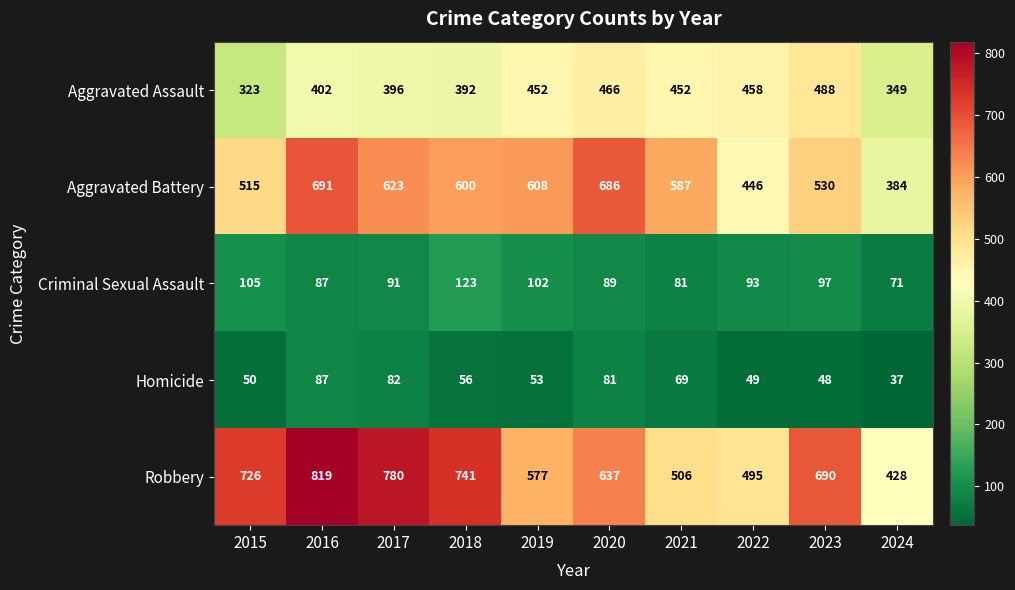

Is it true that Criminal Sexual Assault equals 102 at 2019?

True